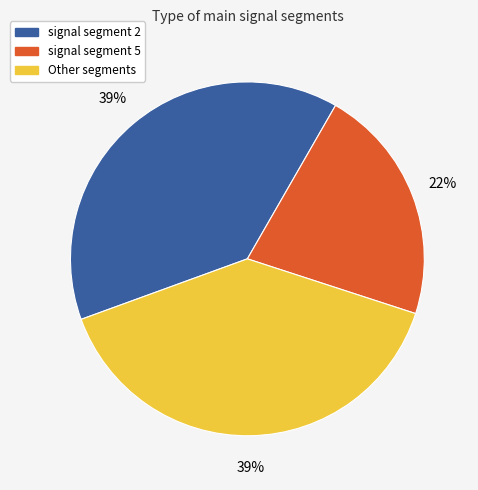

Does any single category account for the majority?

No